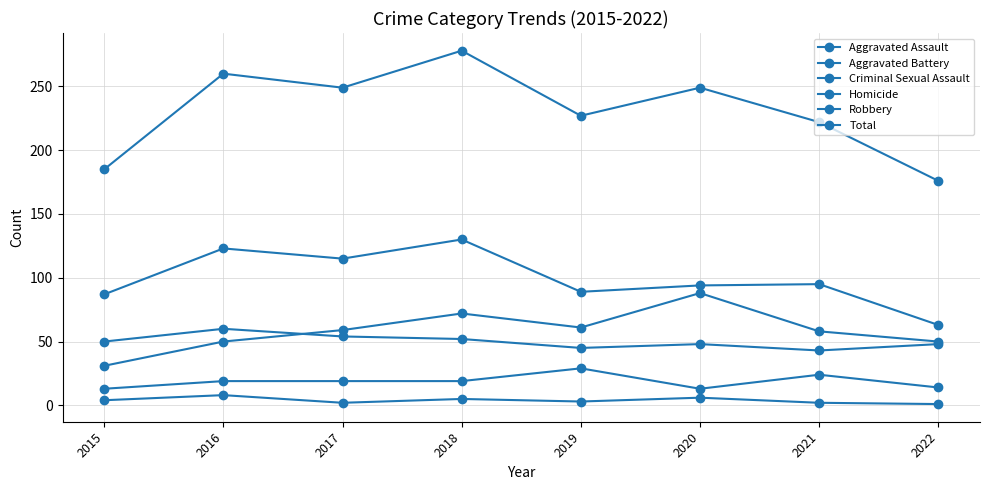

How many interior local valleys does the Homicide series have?

2